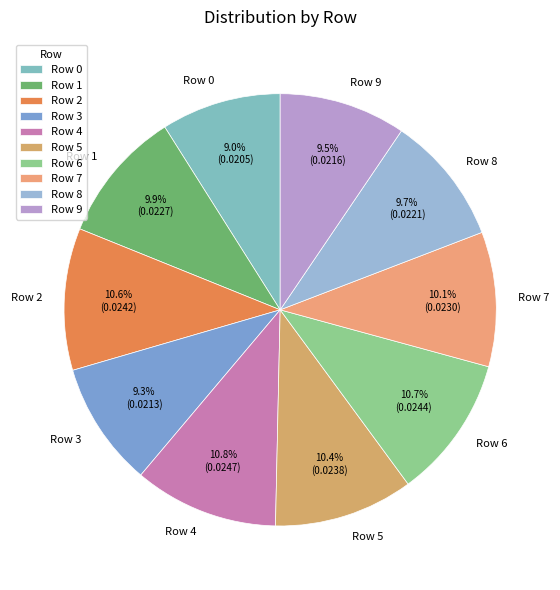

Combined, what portion of the pie is Row 7 and Row 4?

20.9%